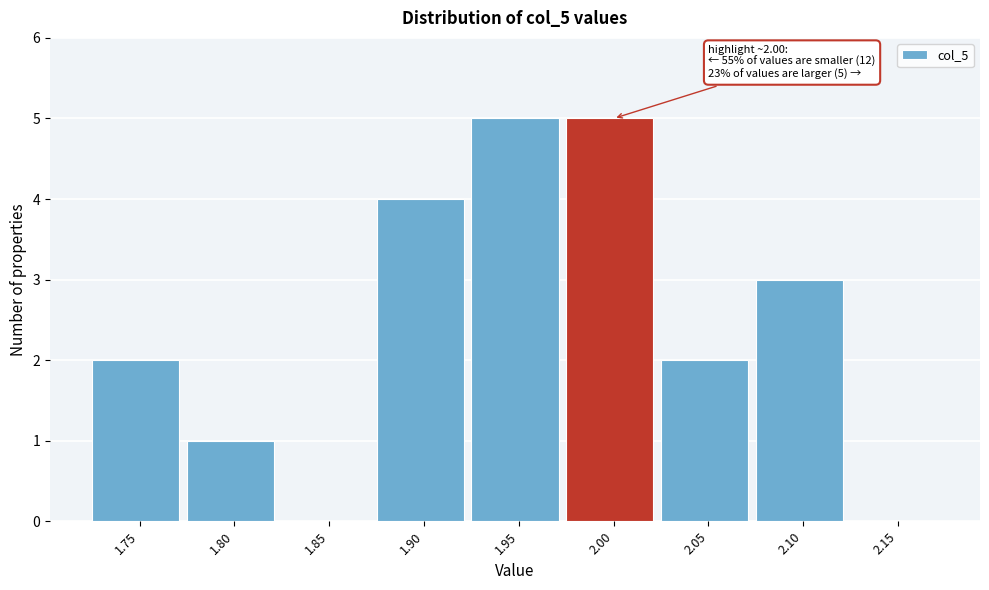

Reading left to right, extract all data points from this chart.

1.75=2	1.80=1	1.85=0	1.90=4	1.95=5	2.00=5	2.05=2	2.10=3	2.15=0